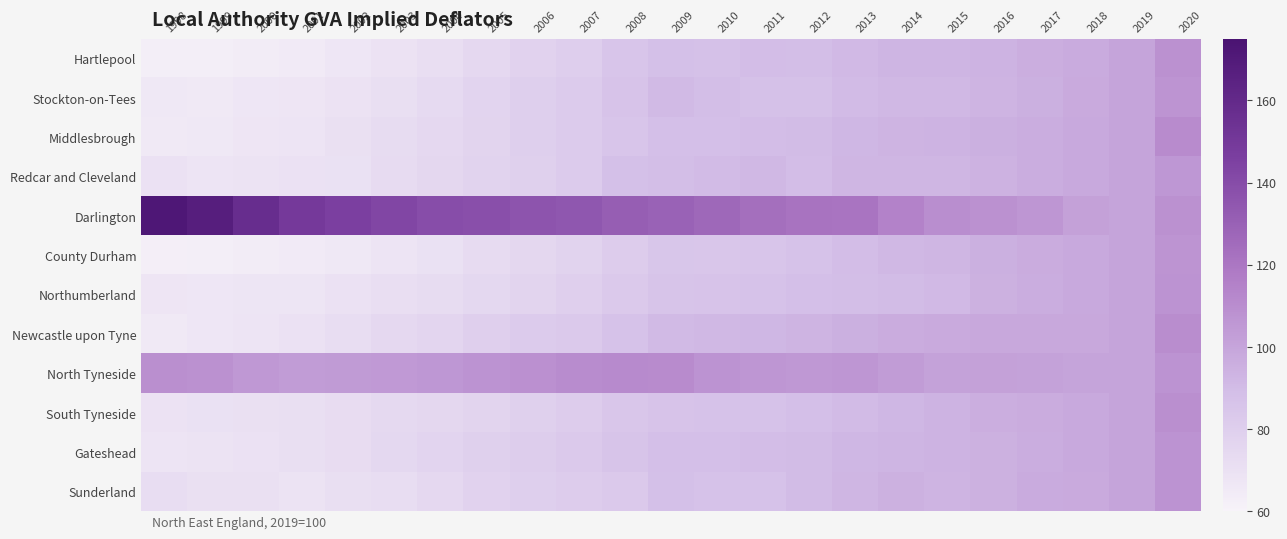

Rank the series by their maximum value, from lowest to highest.

Redcar and Cleveland, Stockton-on-Tees, County Durham, Sunderland, Gateshead, Northumberland, Hartlepool, South Tyneside, Newcastle upon Tyne, Middlesbrough, North Tyneside, Darlington